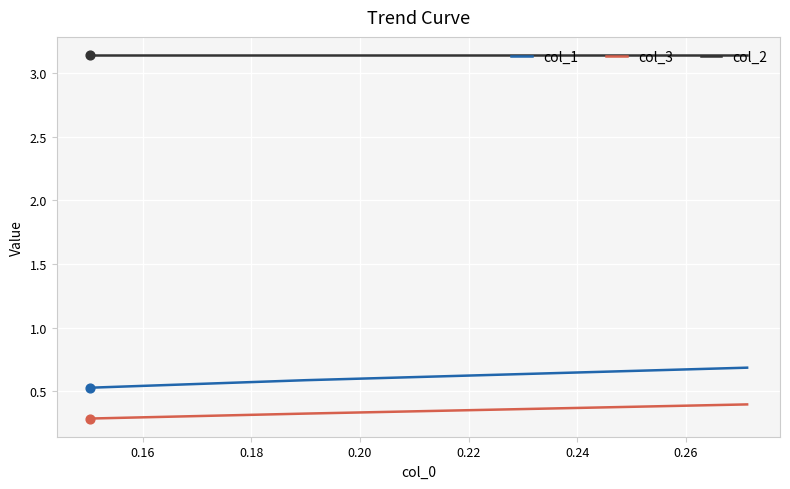

Which series reaches the minimum Y coordinate?

col_3